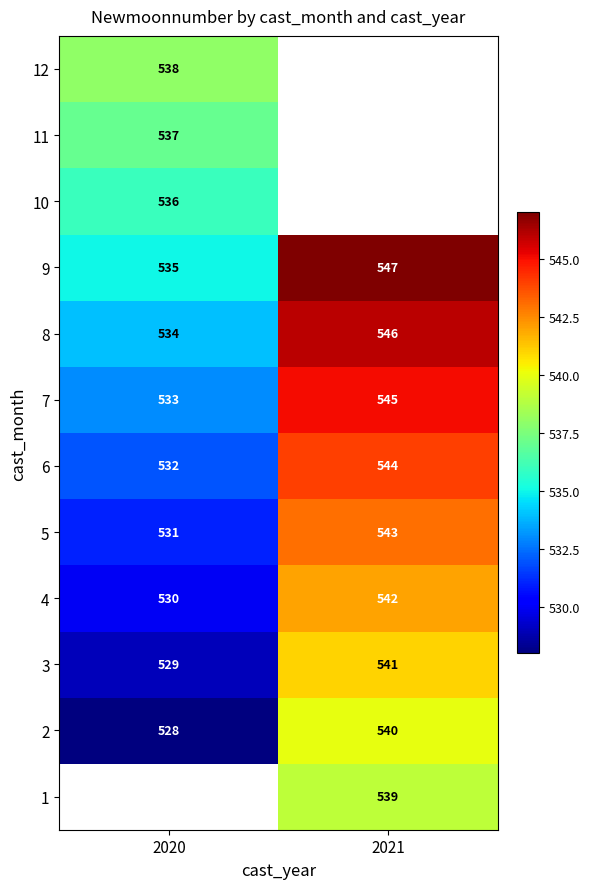

Is the value of 2 at 2021 greater than the value of 6 at 2020?

Yes